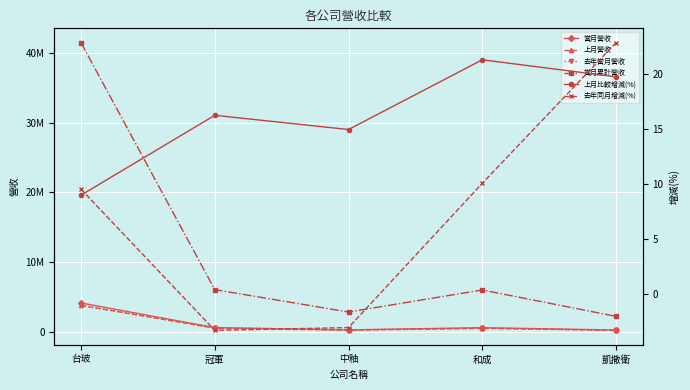

What is the spread (max minus min) of values at 中釉?

2830516.0